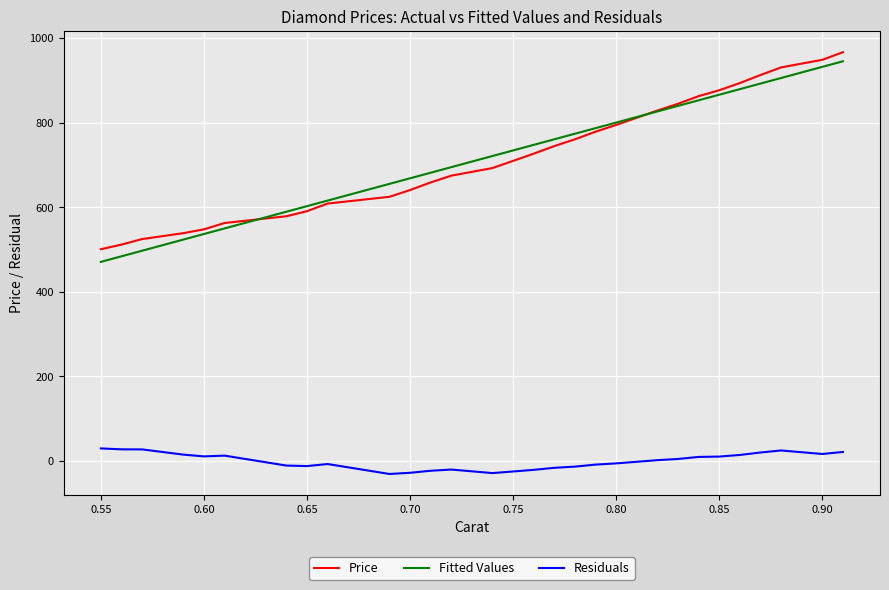

True or false: Residuals and Fitted Values cross at least once.

False